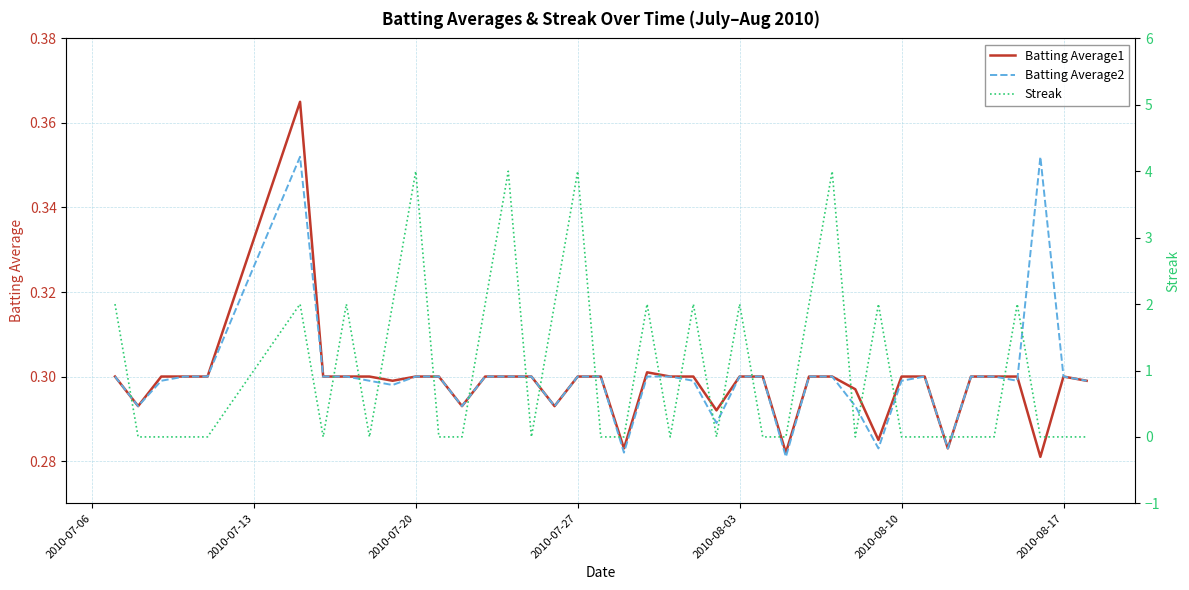

How many lines are shown in the chart?

3